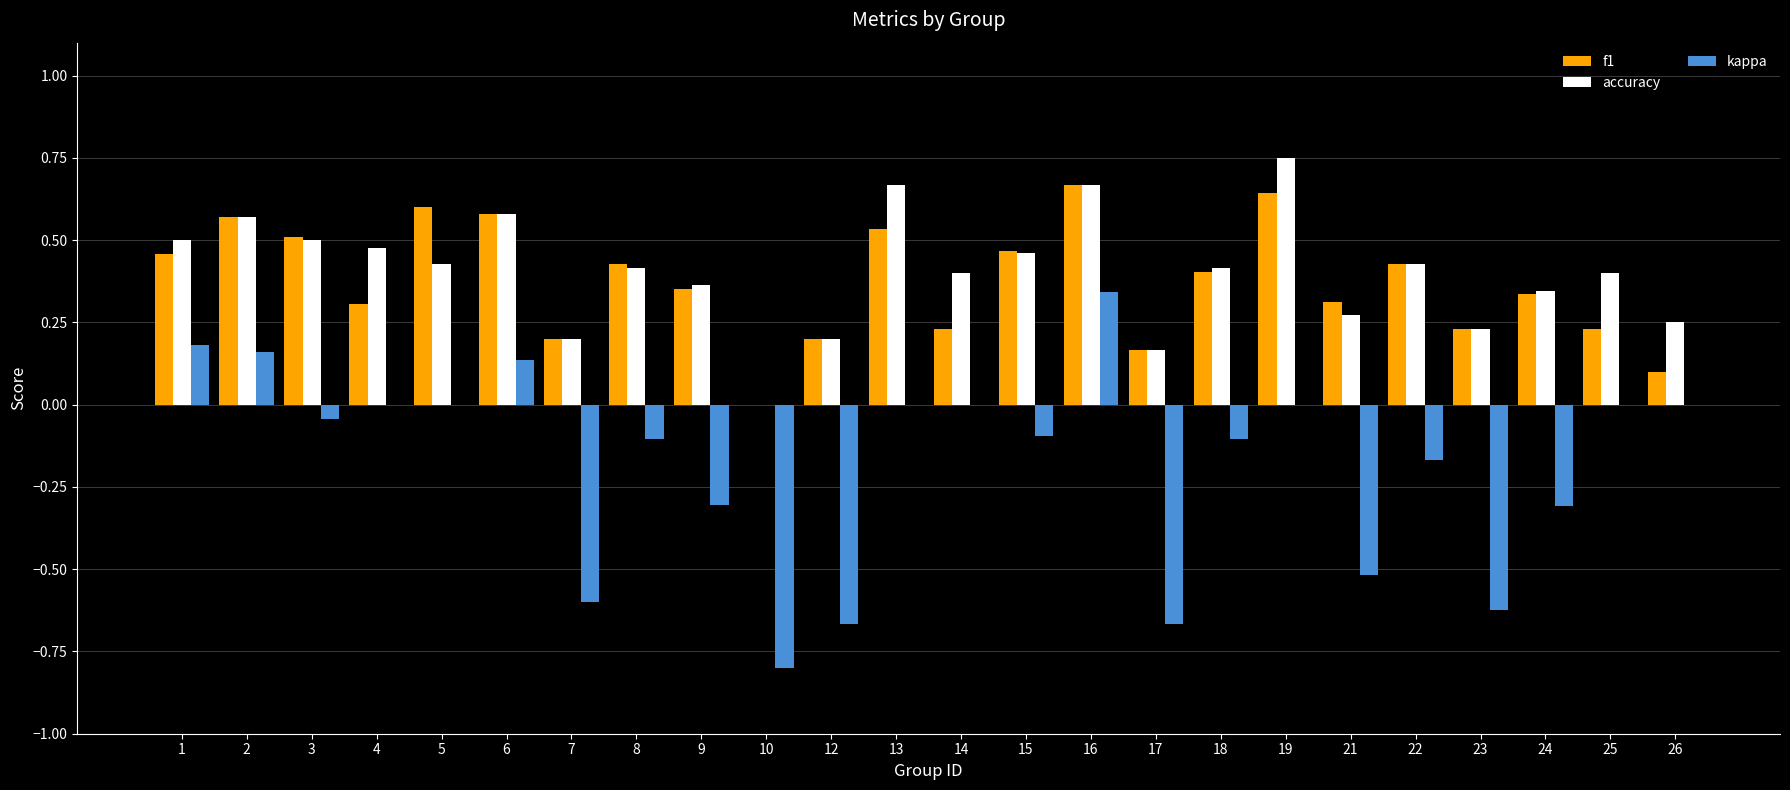

At which category is the sum across all series the highest?

16